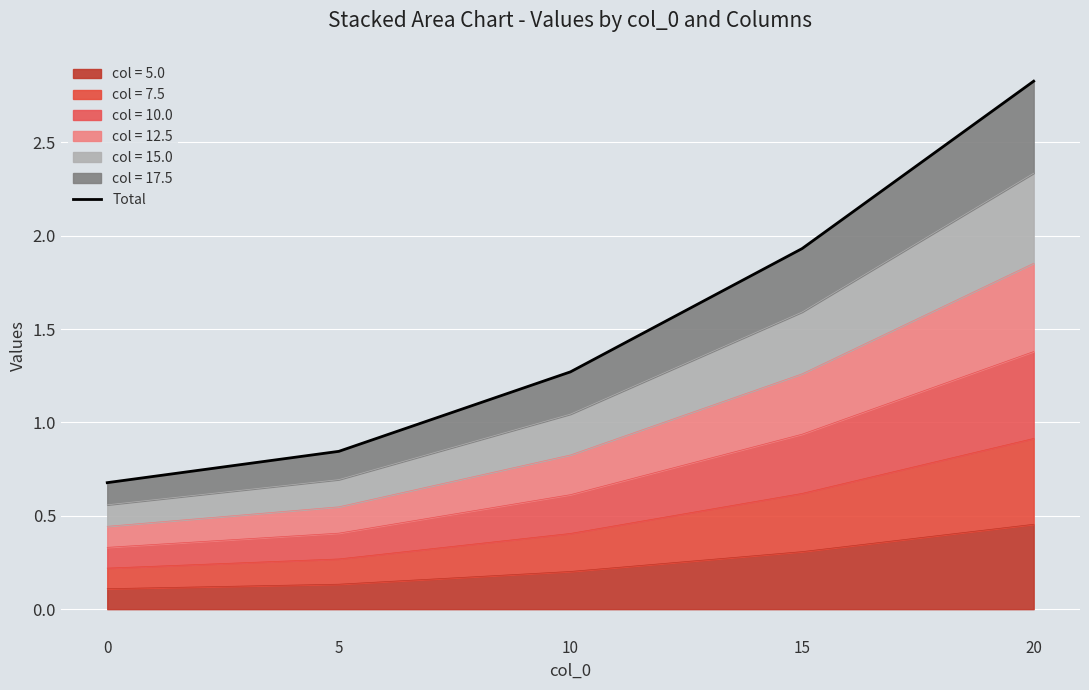

Reading left to right, what are all the values shown in this chart?

0=0.7	5=0.8	10=1.3	15=1.9	20=2.8